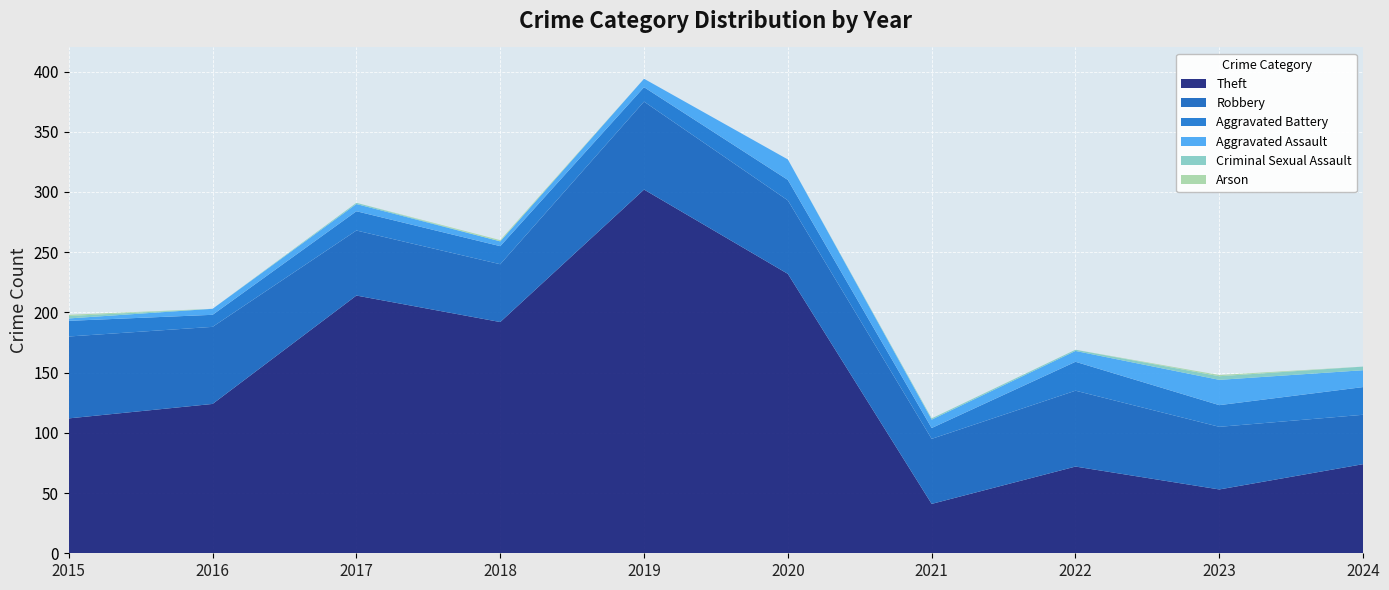

Reading right to left, extract all data points from this chart.

Theft: 74	53	72	41	232	302	192	214	124	112
Robbery: 41	52	63	54	61	73	48	54	64	68
Aggravated Battery: 23	18	24	9	17	12	15	16	10	13
Aggravated Assault: 14	21	9	7	17	7	4	6	5	2
Criminal Sexual Assault: 3	3	1	1	0	0	0	1	0	2
Arson: 0	1	0	0	0	0	1	0	0	1